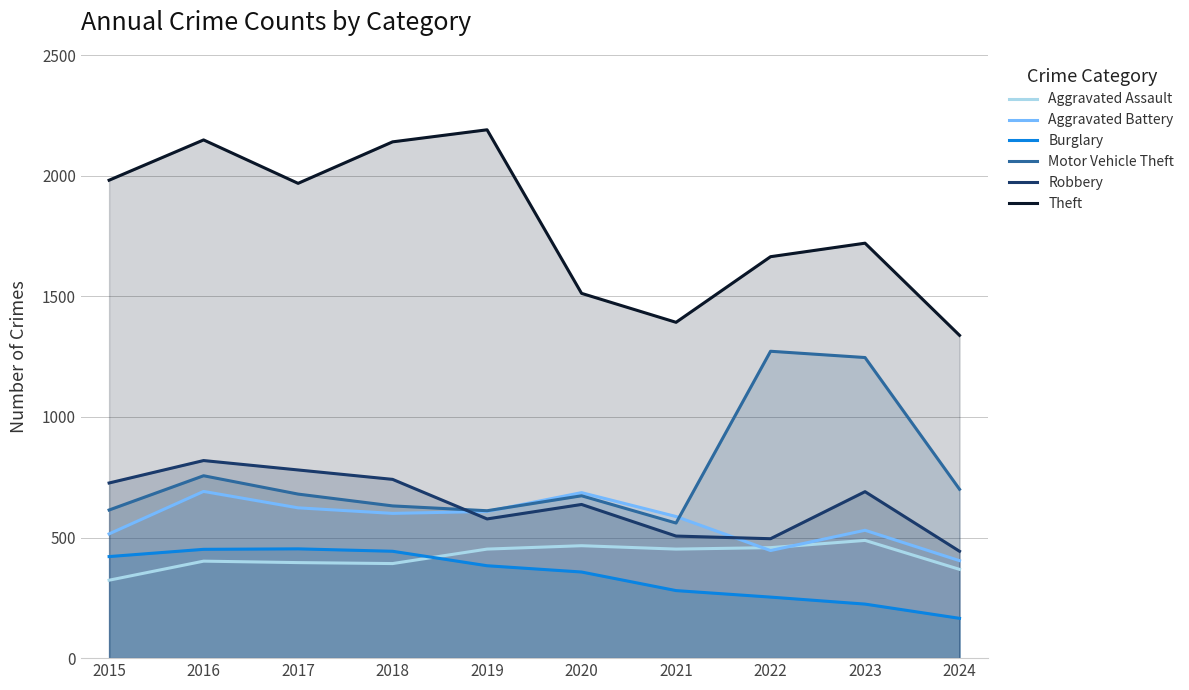

What is the sum of all Aggravated Battery values?

5690